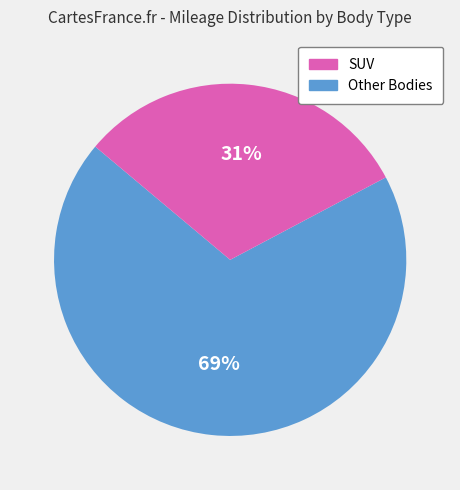

To the nearest percent, what is the difference between the largest and smallest slice percentages?

38%